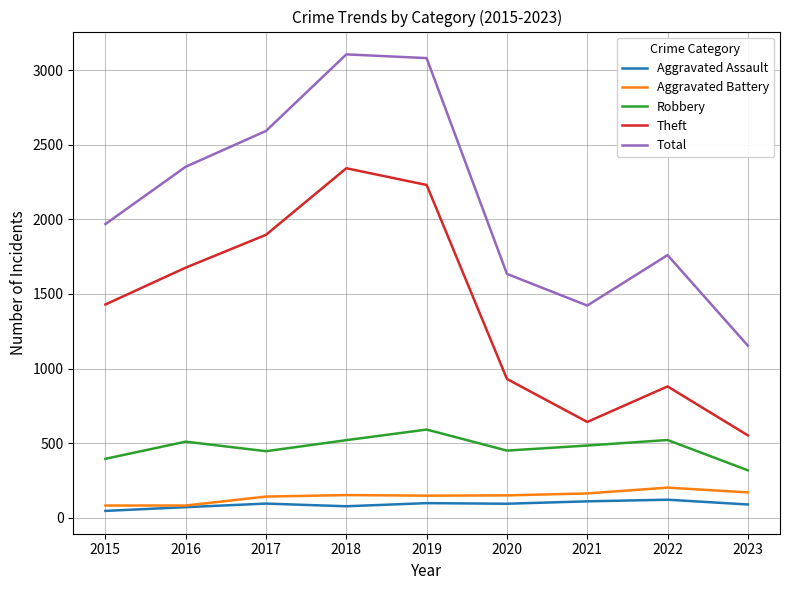

How many lines are shown in the chart?

5